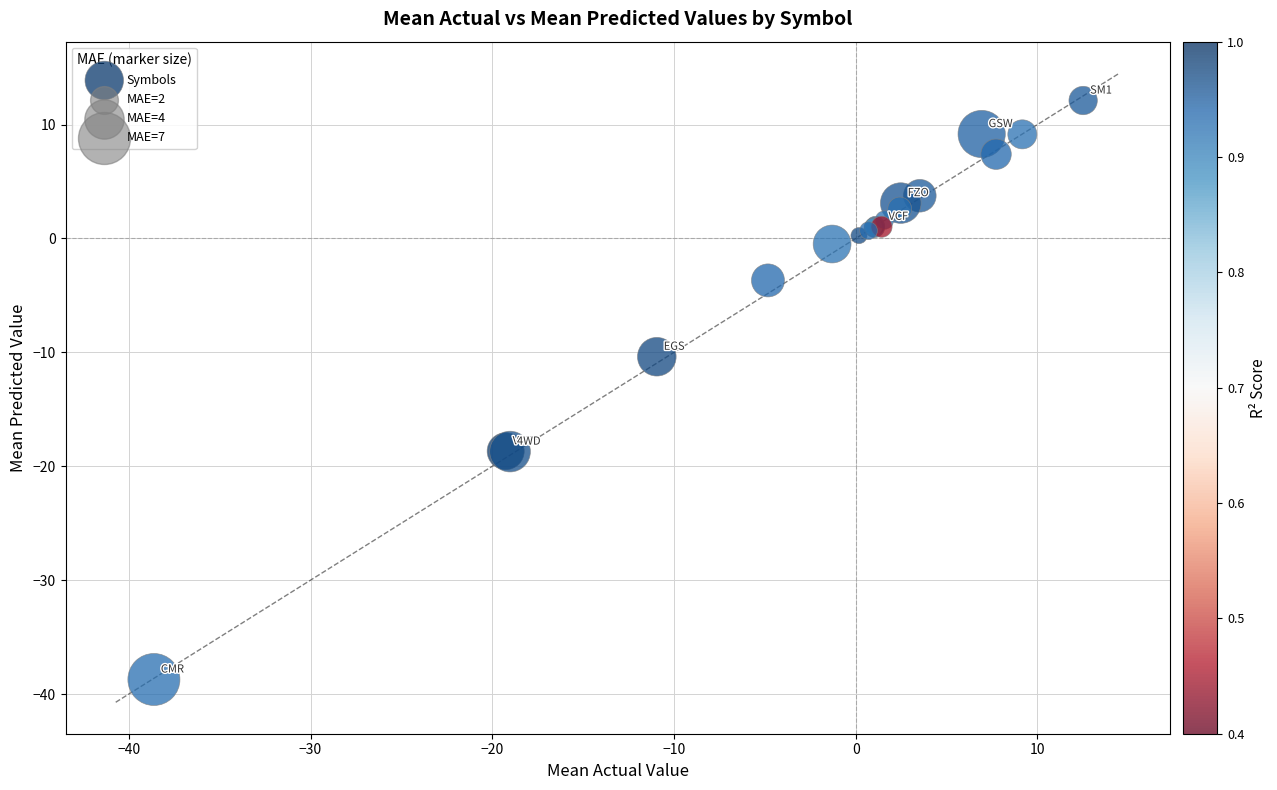

What Y value in the scatter plot is closest to -13?

-10.4